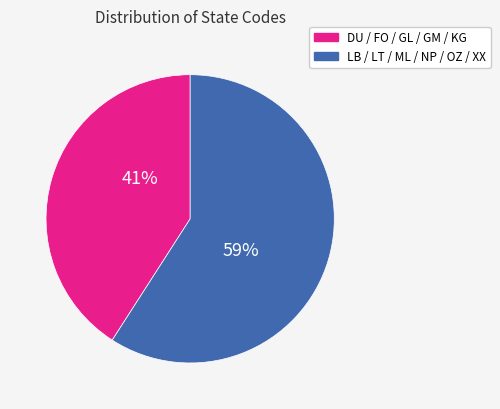

To the nearest percent, what is the difference between the largest and smallest slice percentages?

18%